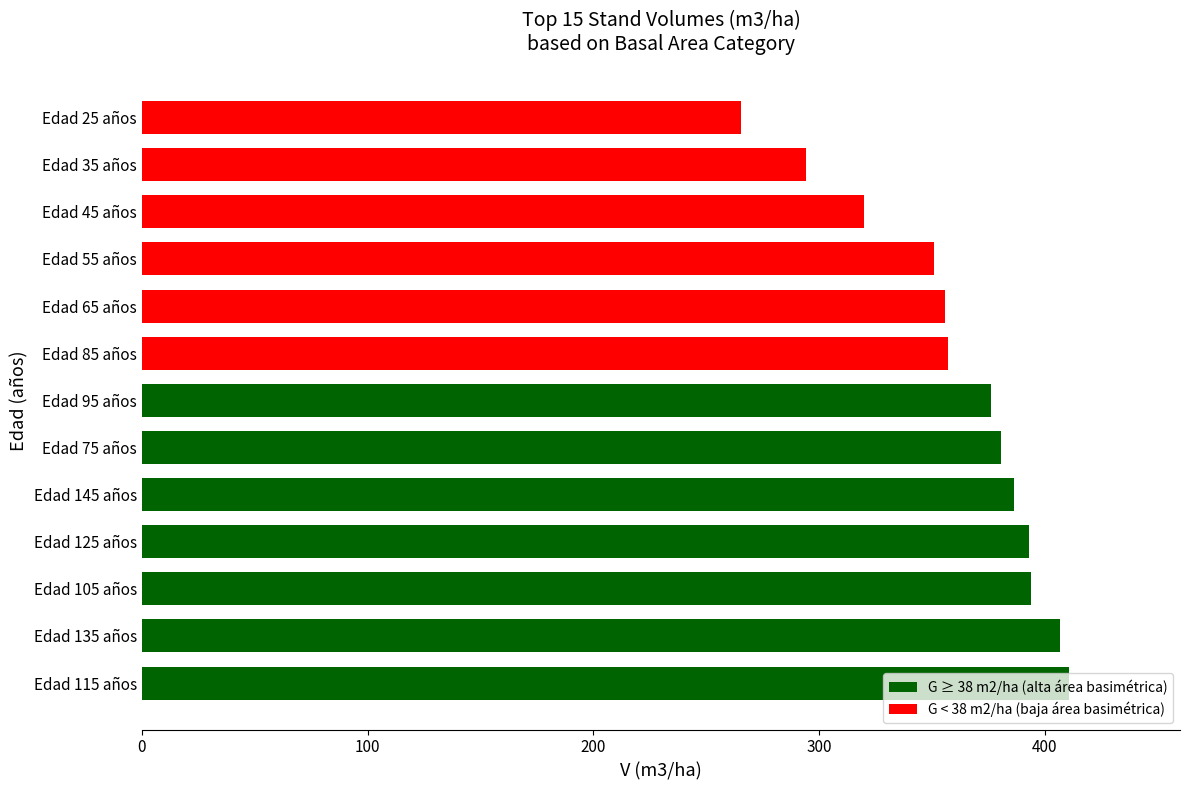

The value at Edad 25 años is 155.0. True or false?

False